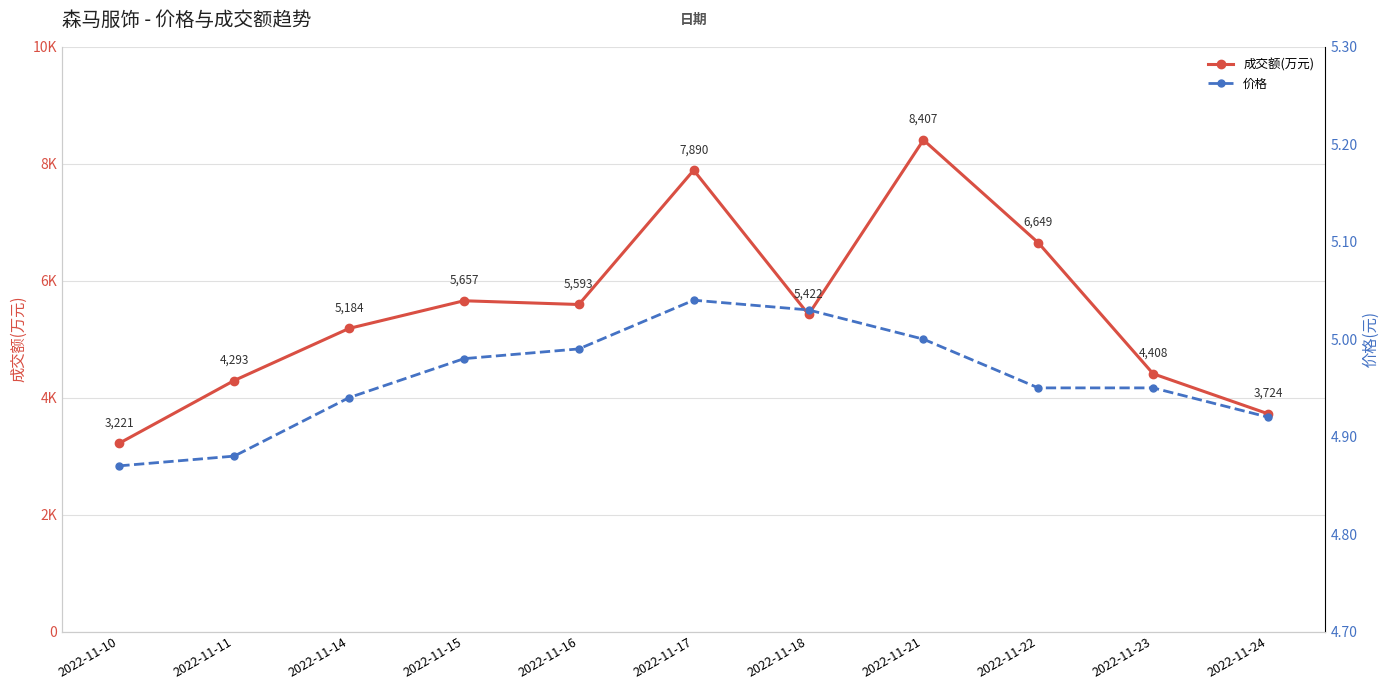

At which label is 成交额(万元) closest to 5814?

2022-11-15